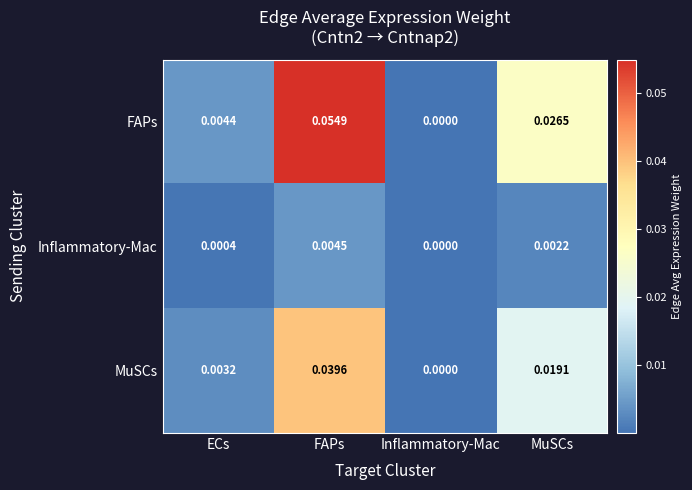

Between ECs and Inflammatory-Mac, which series saw the biggest shift?

FAPs